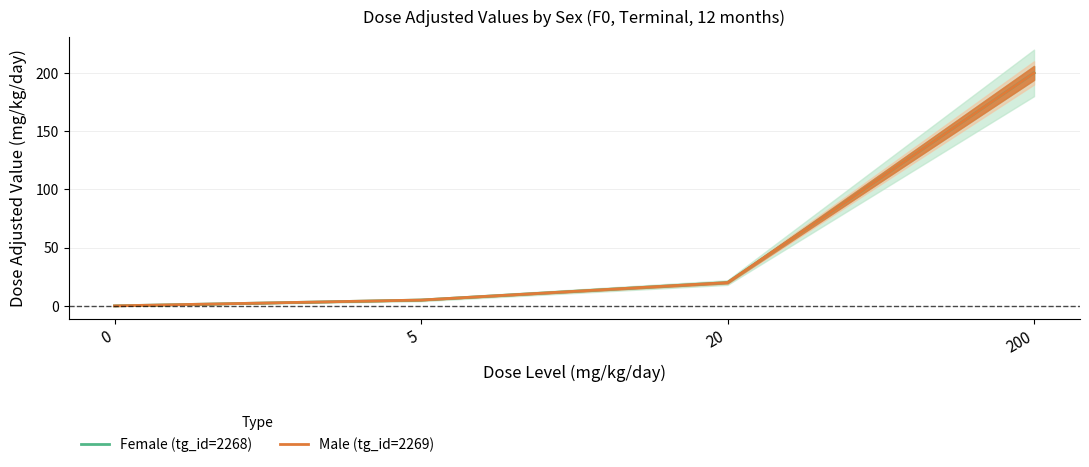

What is the total value across all series at 5?

10